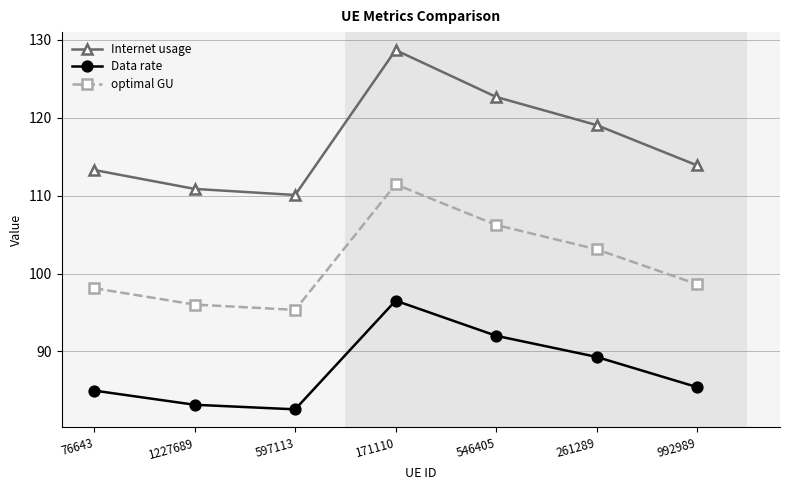

Which series has the largest range (max minus min)?

Internet usage